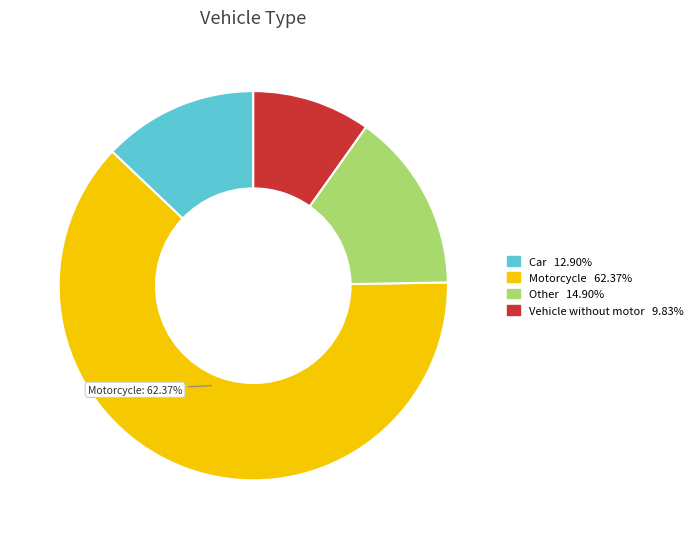

Is there any slice that represents more than half of the pie?

Yes